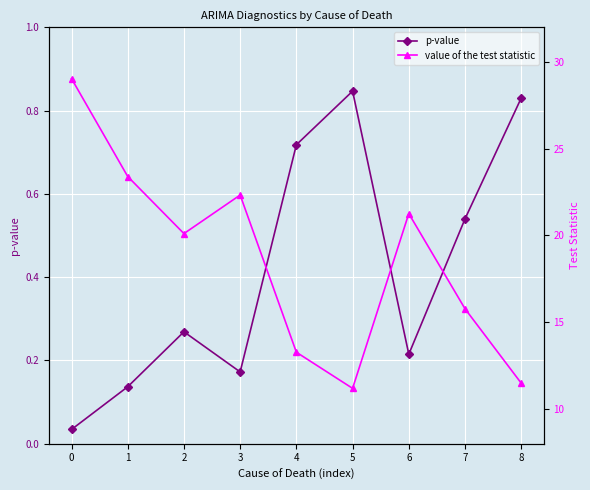

What are all the series names shown in the legend?

p-value, value of the test statistic